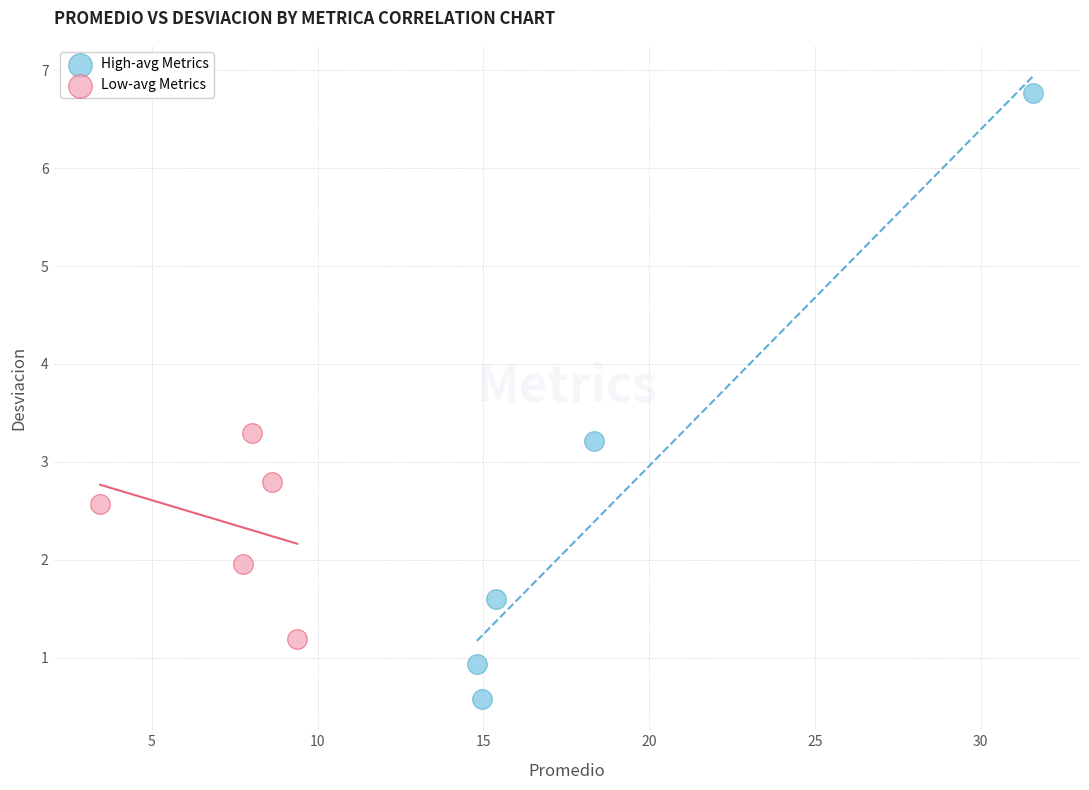

Which series has the largest Y range (max minus min)?

High-avg Metrics